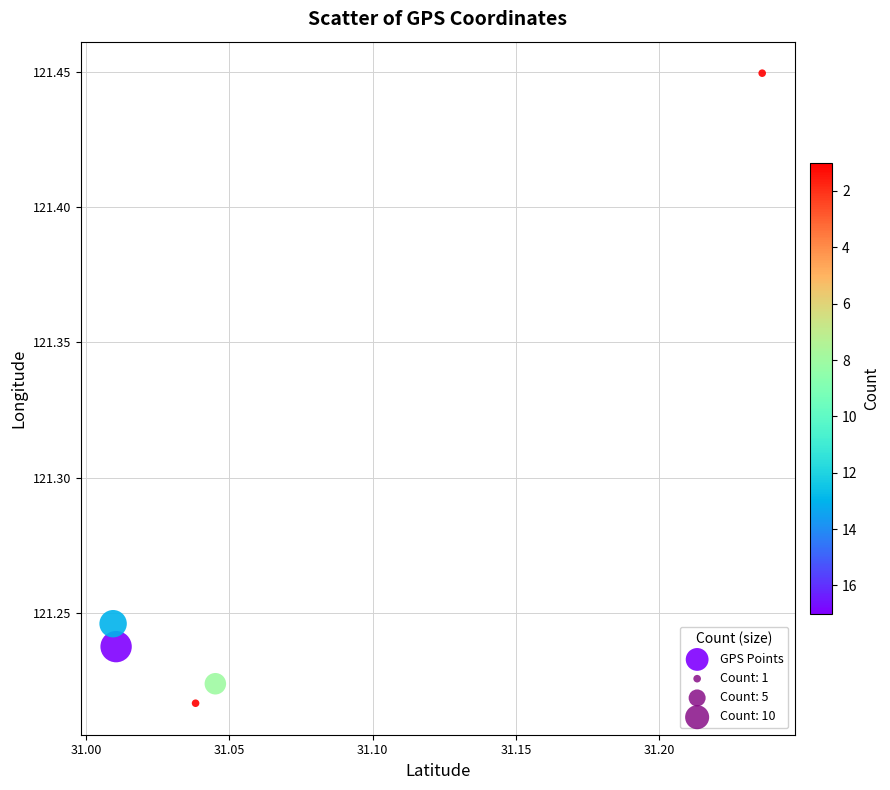

What is the average Y value?

121.3